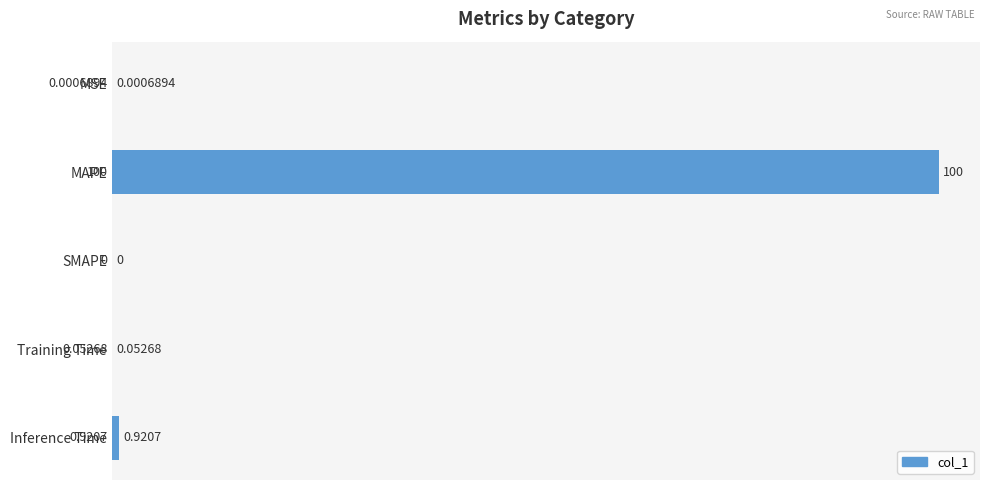

Where is the data nearest to the value 50?

Inference Time